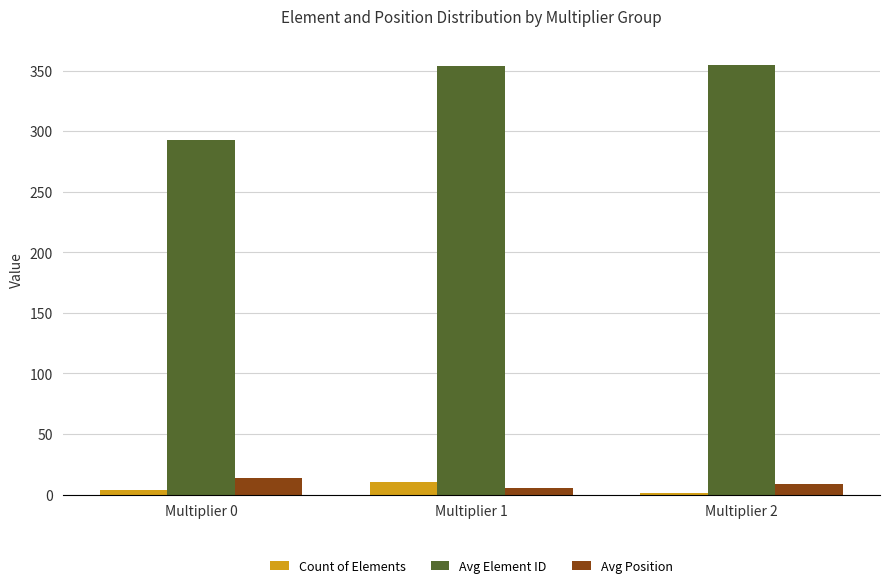

Are the bars horizontal?

No